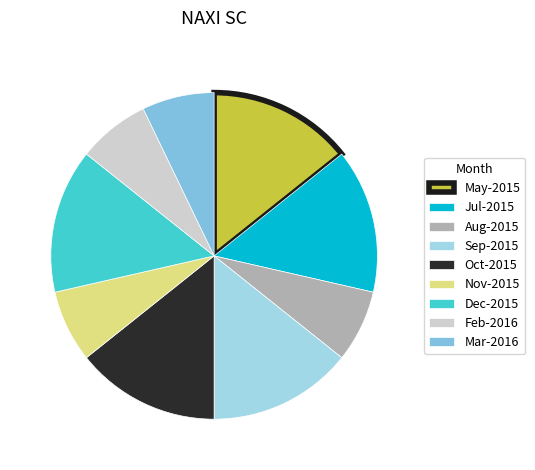

Is there any slice that represents more than half of the pie?

No